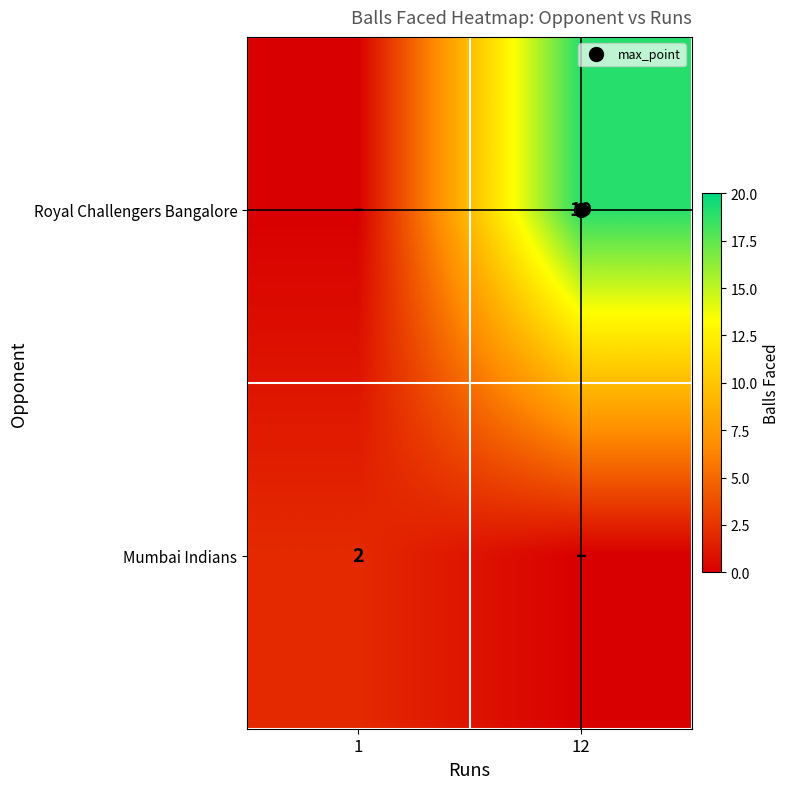

Which category has the lowest value across all series?

1